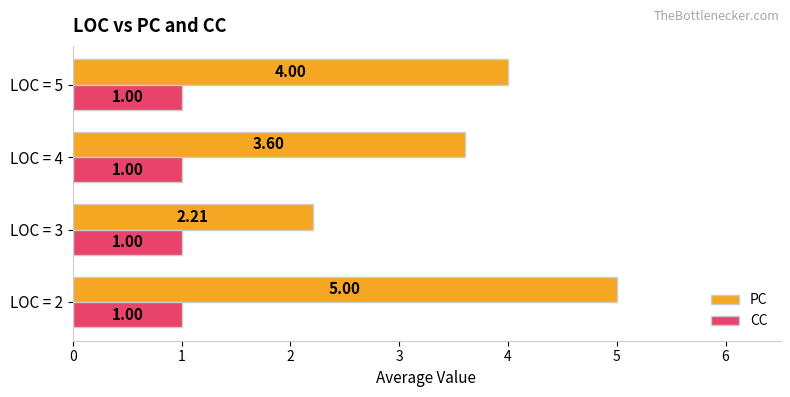

Rank the series at LOC = 4 from lowest to highest value.

CC, PC